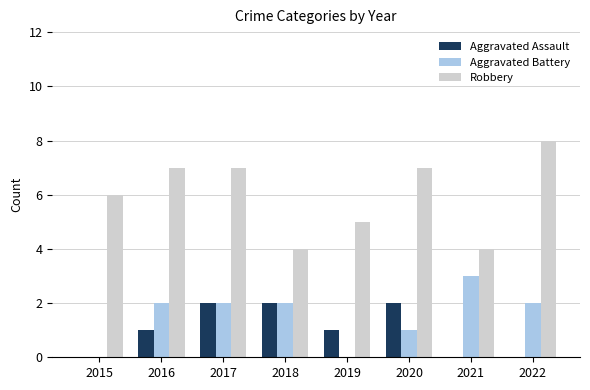

What is the total value across all series at 2022?

10